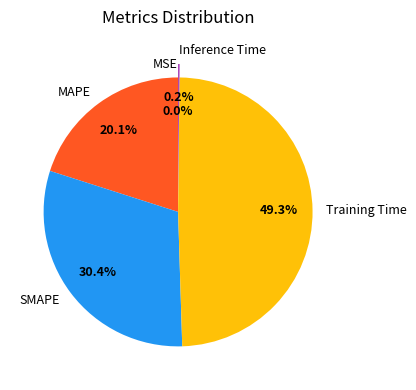

Is there any slice that represents more than half of the pie?

No